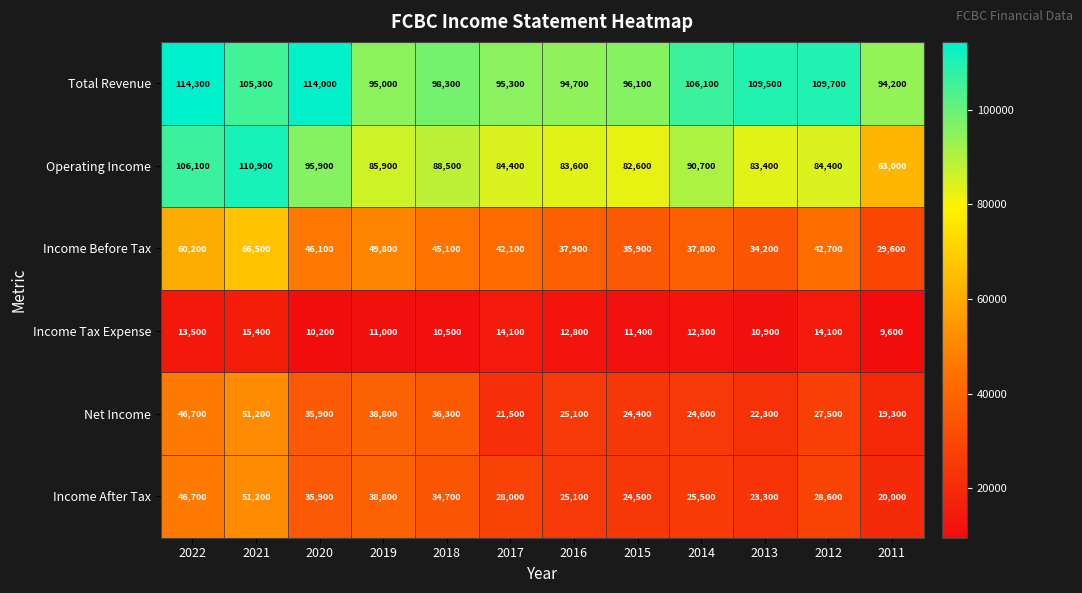

What is the total value across all series at 2017?

285400